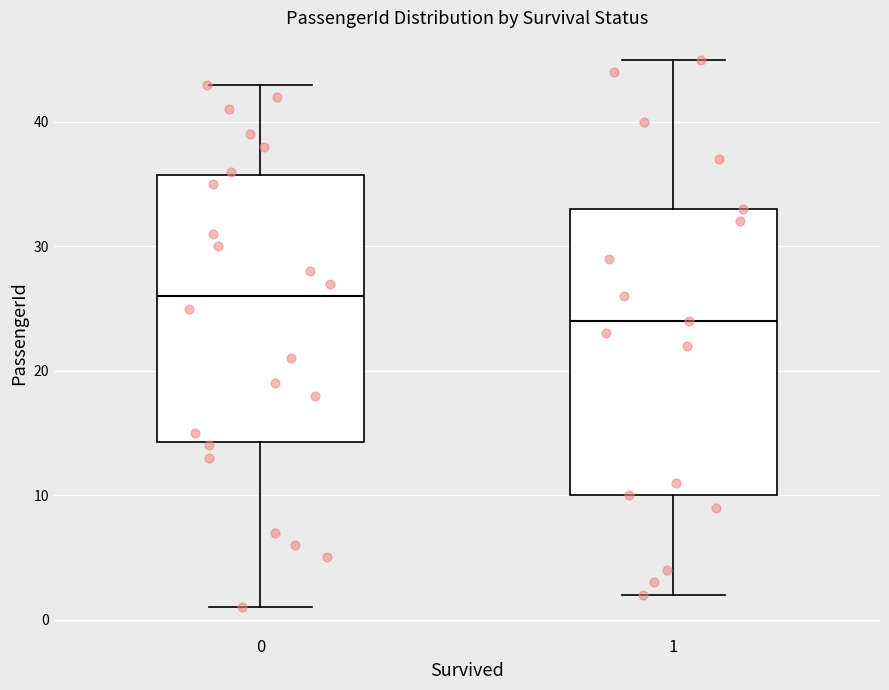

Reading left to right, read every box against the y-axis: the position of its median line, the range the box covers, and the ends of its whiskers. The values are not printed on the chart, so give them approximately, as read against the axis.

0: median 26, box 14 to 36, whiskers 1 to 43
1: median 24, box 10 to 33, whiskers 2 to 45